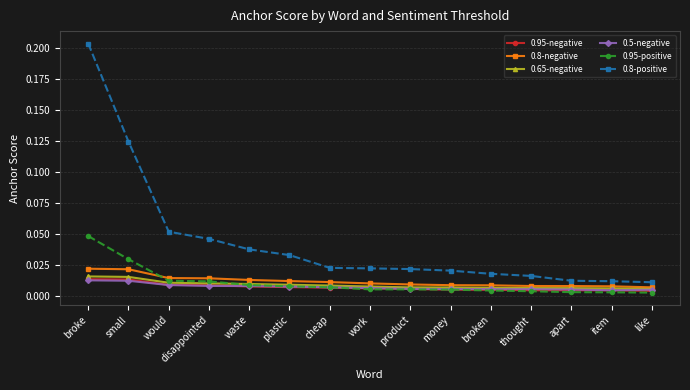

At which category does the chart reach its peak across all series?

broke